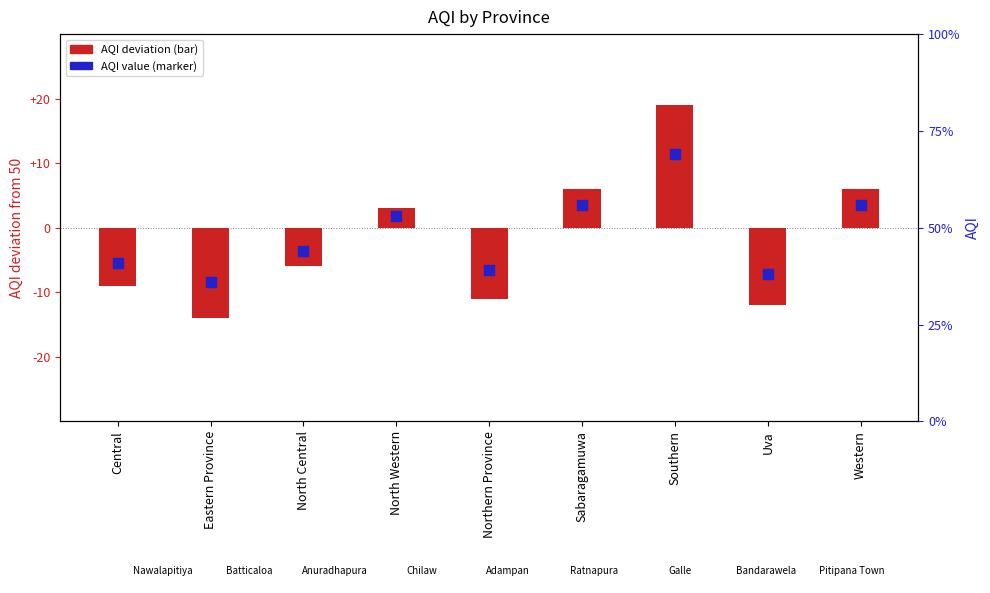

At which category is the sum across all series the highest?

Southern